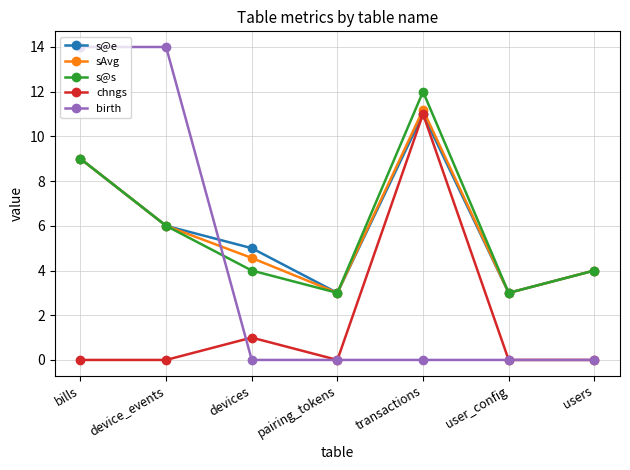

True or false: chngs and s@s intersect in this chart.

False